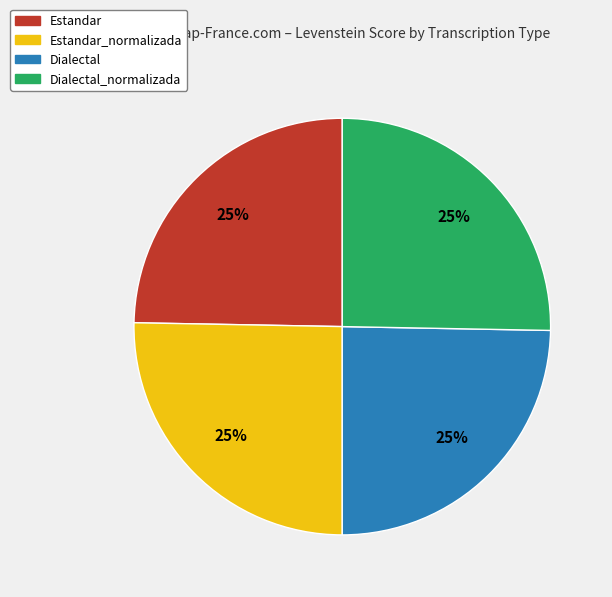

Is Estandar_normalizada the majority of the pie?

No